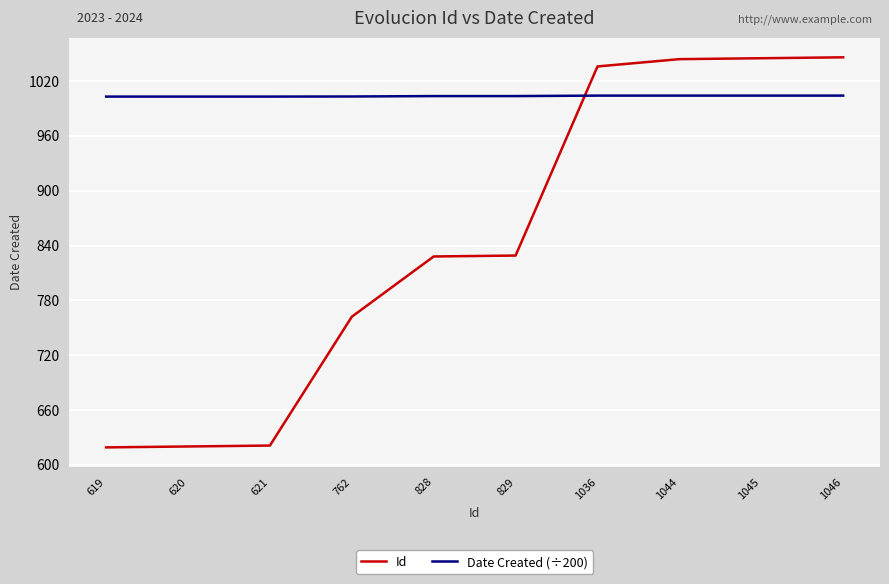

True or false: Id has a value of 1283.3 at 829.

False